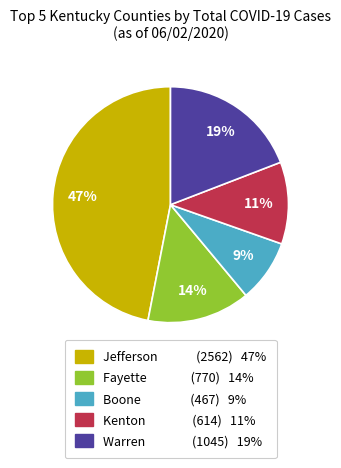

To the nearest percent, what is the average slice percentage?

20%